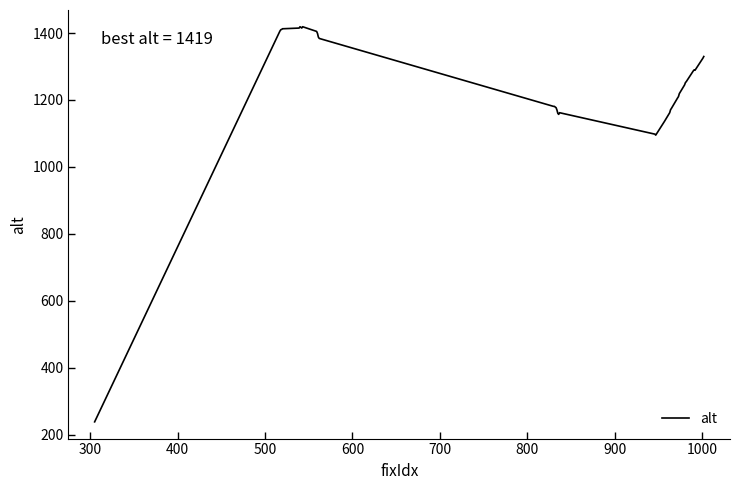

What is the minimum value shown in the chart?

238